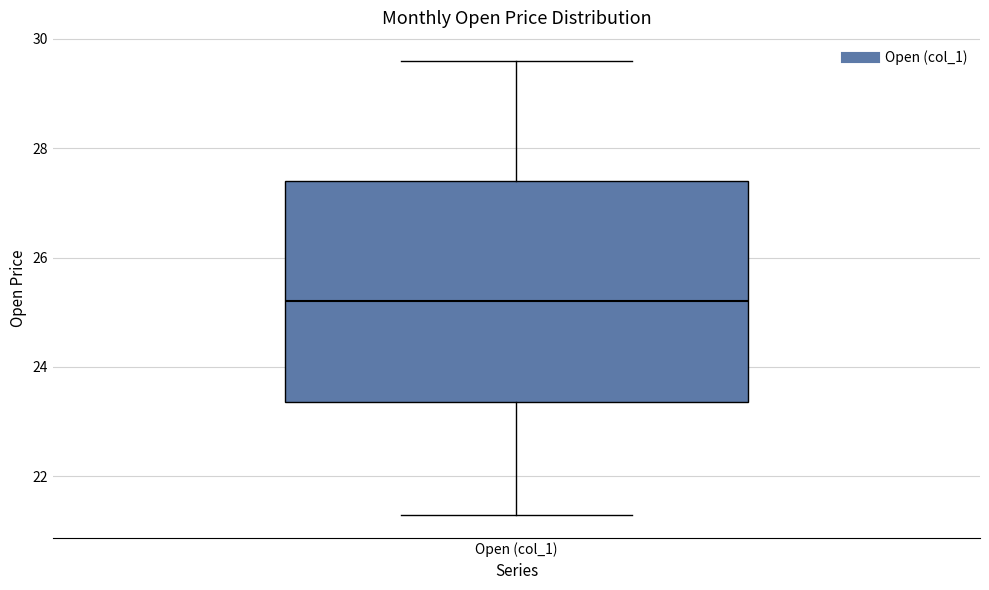

Transcribe this box plot: give where the median line is, the range the box spans, and where the two whiskers end, as read against the y-axis. The values are not printed on the chart, so give them approximately, as read against the axis.

median 25.2, box 23.4 to 27.4, whiskers 21.2 to 29.6